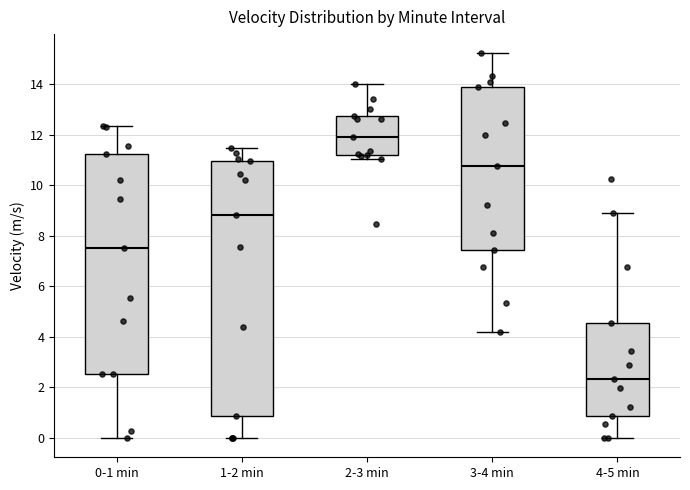

Where does the upper whisker of the box for 0-1 min end on the y-axis? The values are not printed on the chart, so give them approximately, as read against the axis.

12.4